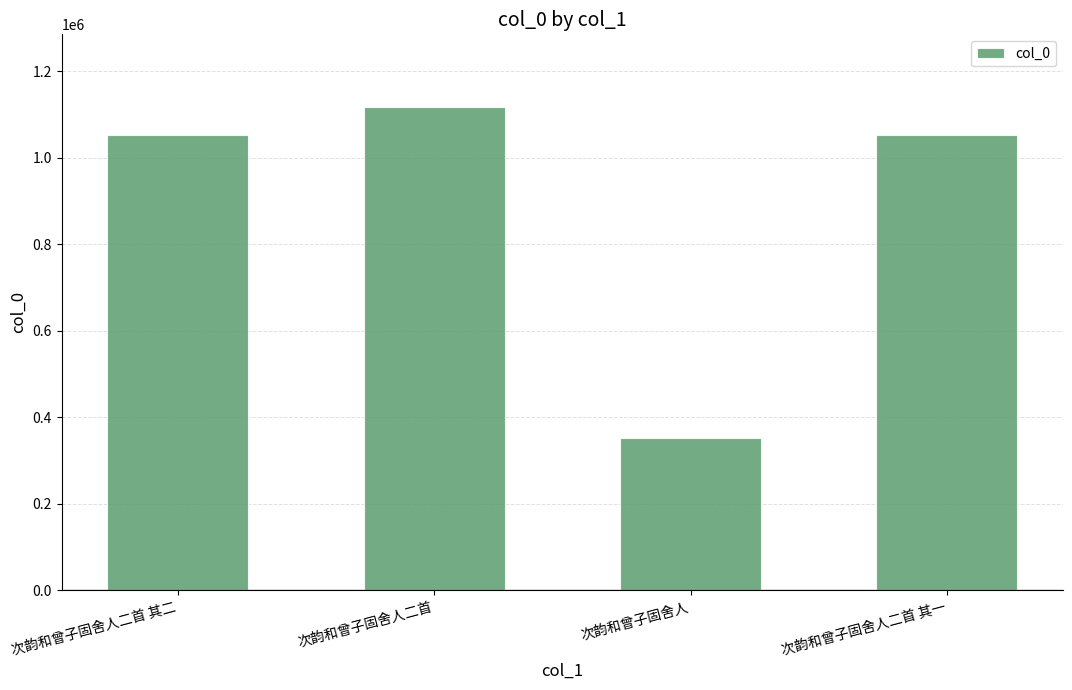

Is it true that the value at 次韵和曾子固舍人 is 581160?

False